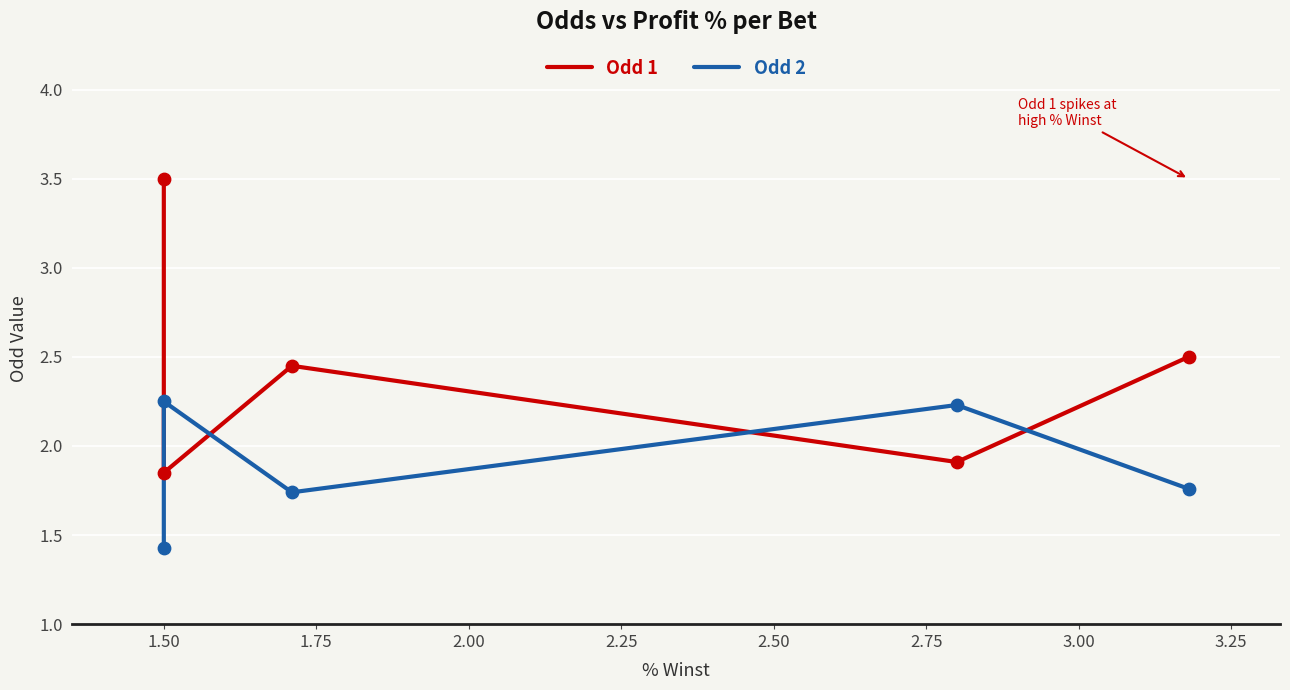

What are all the series names shown in the legend?

Odd 1, Odd 2